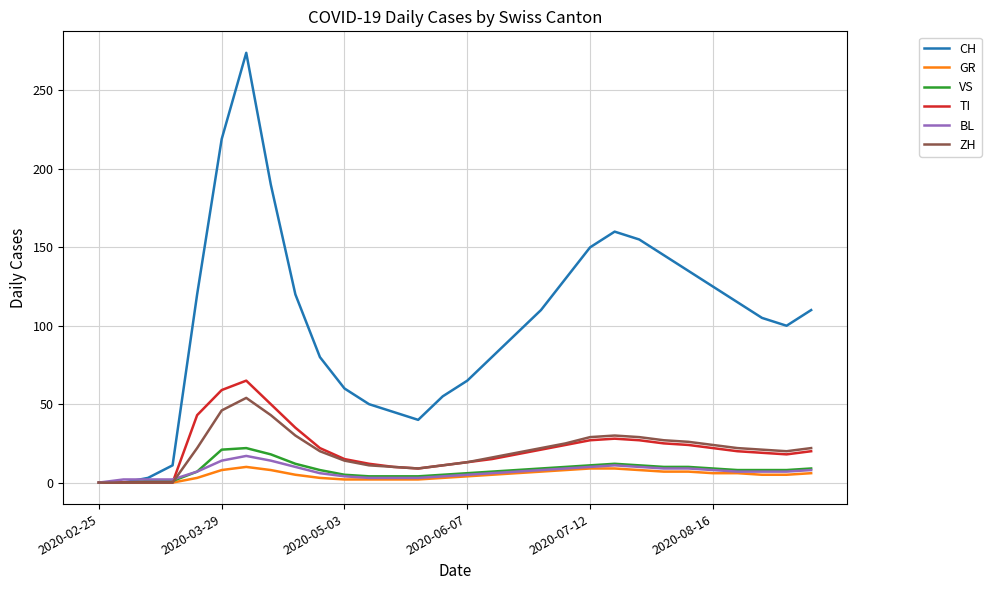

Which series has the widest spread of values?

CH